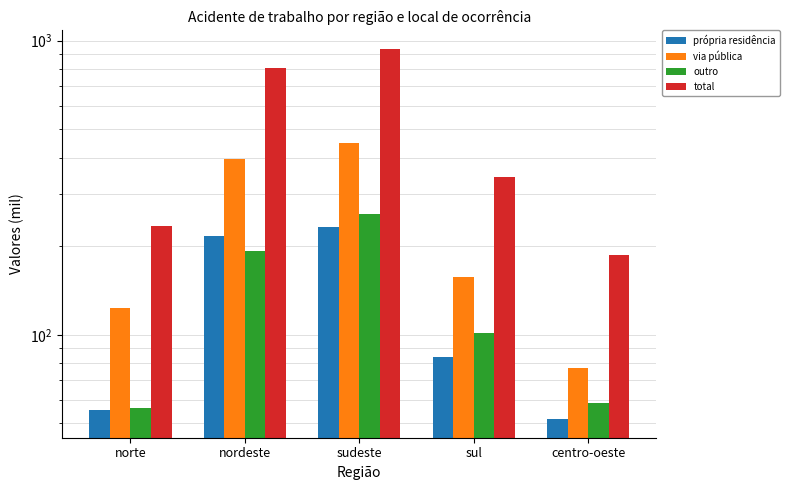

Reading right to left, what are all the values shown in this chart?

própria residência: centro-oeste=51.6	sul=83.8	sudeste=232.0	nordeste=217.4	norte=55.7
via pública: centro-oeste=77.1	sul=157.6	sudeste=448.4	nordeste=397.1	norte=122.9
outro: centro-oeste=58.4	sul=101.8	sudeste=257.2	nordeste=192.9	norte=56.2
total: centro-oeste=187.1	sul=343.2	sudeste=937.6	nordeste=807.4	norte=234.8